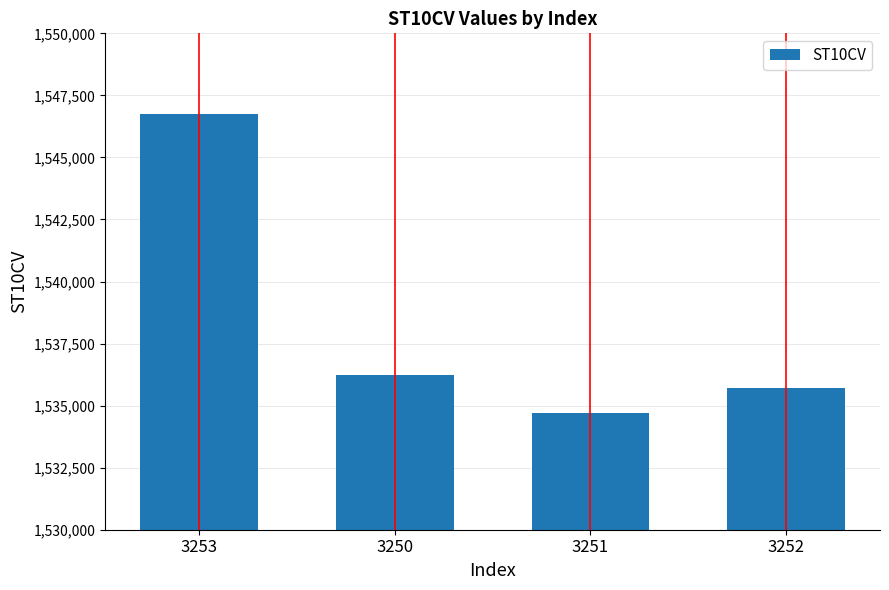

Read the value at 3253.

1546740